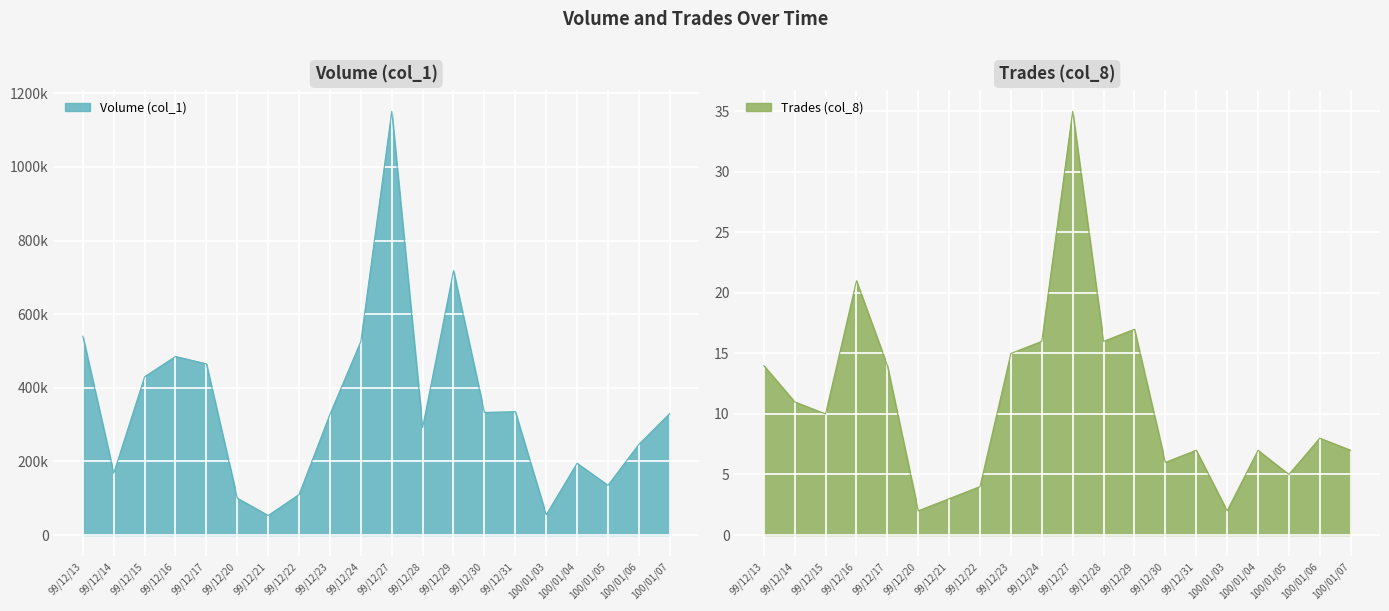

At 99/12/15, list the series in order from largest to smallest.

Volume (col_1), Trades (col_8)